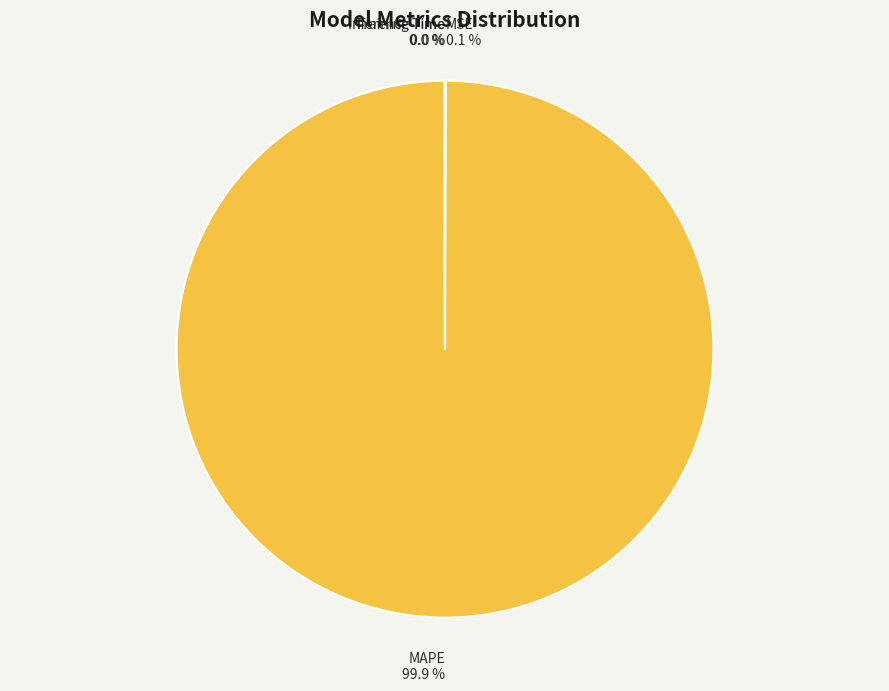

Which category has the biggest portion of the pie?

MAPE